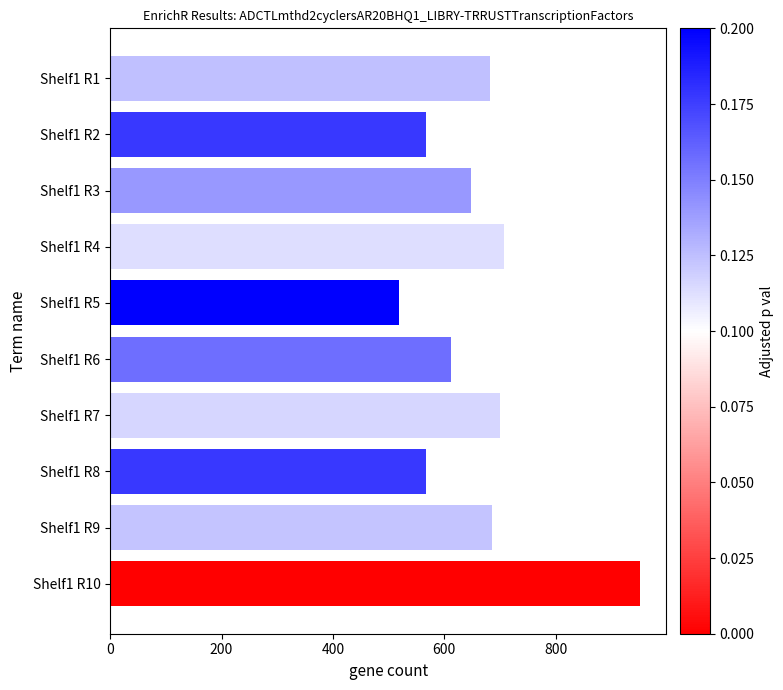

Are the bars grouped side by side (vs. stacked)?

No